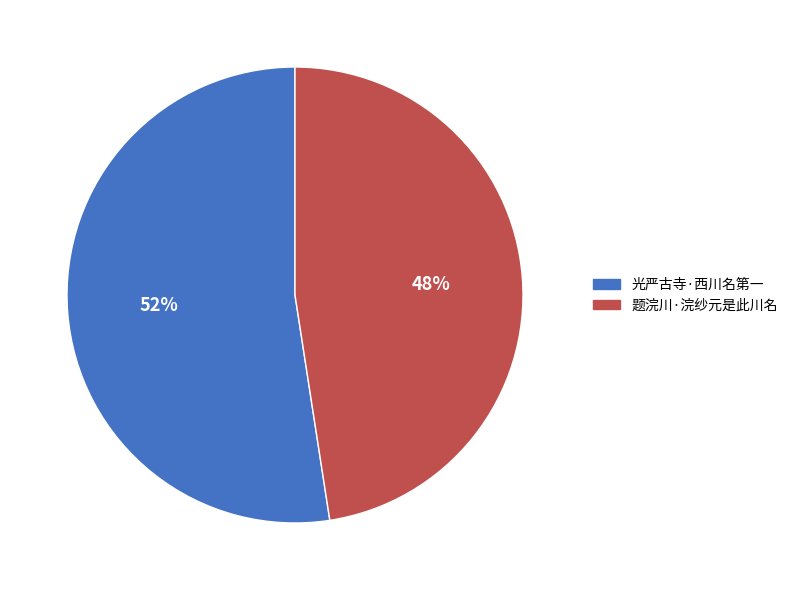

To the nearest percent, what percentage of the pie is 题浣川·浣纱元是此川名?

48%